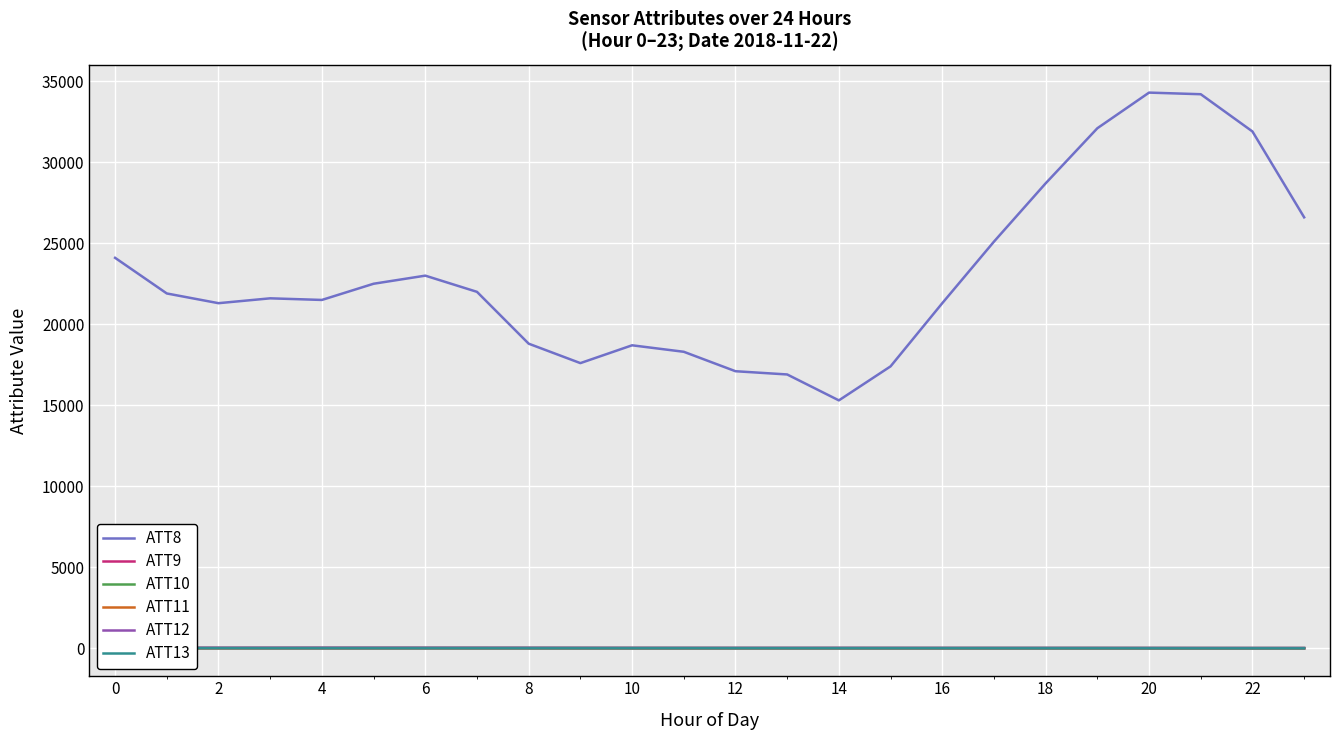

What is the difference between the second highest and second lowest values in the ATT13 series?

5.1